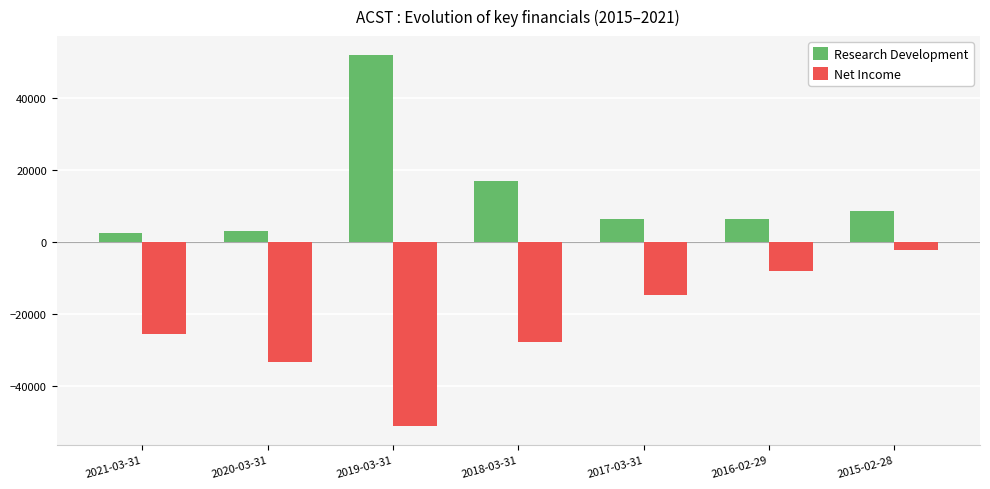

What is the difference between the highest and lowest values at 2017-03-31?

21100